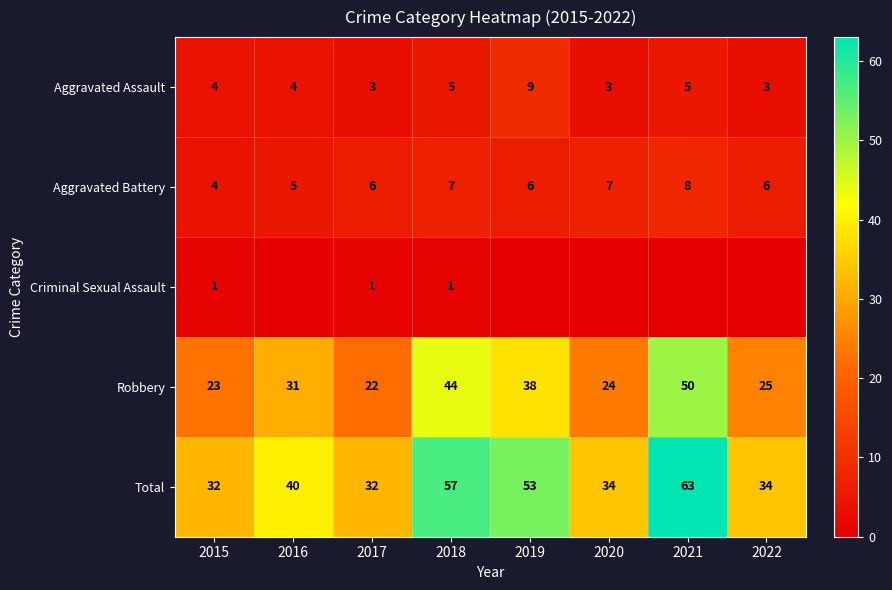

Where is Robbery nearest to the value 36?

2019